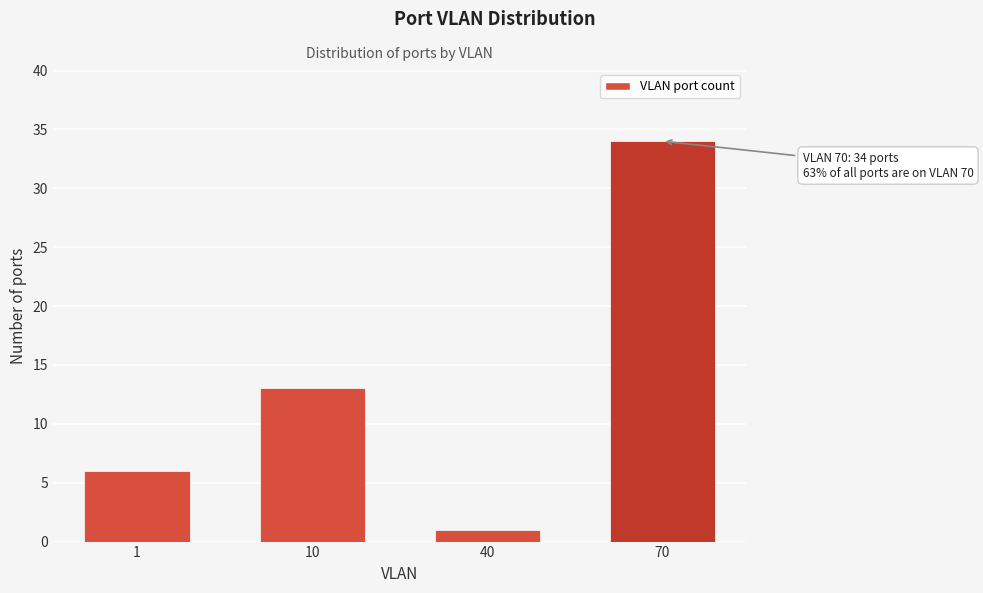

Reading left to right, list all the values displayed in this chart.

1=6	10=13	40=1	70=34